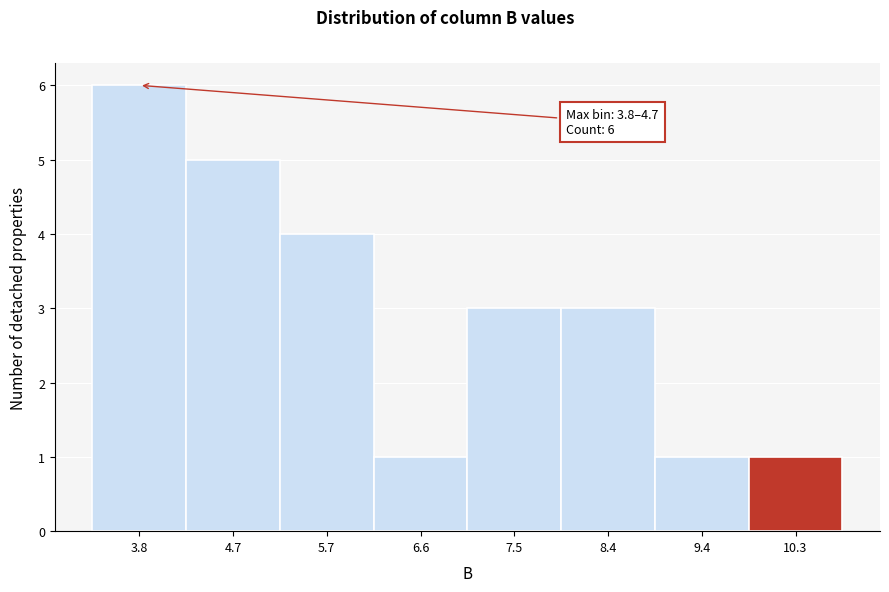

Reading left to right, transcribe all the data shown in this chart.

6	5	4	1	3	3	1	1